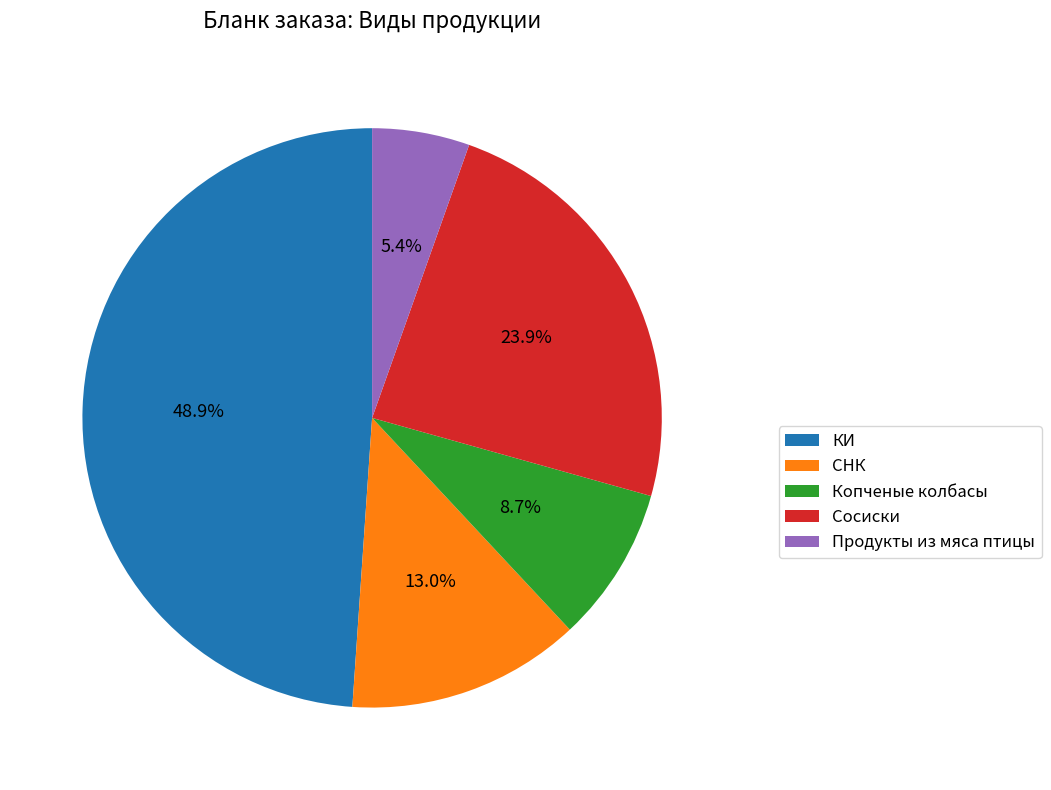

Rank the categories by value from highest to lowest.

КИ, Сосиски, СНК, Копченые колбасы, Продукты из мяса птицы